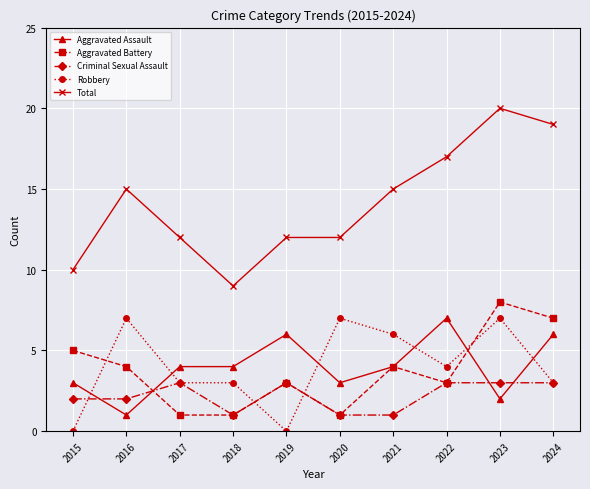

Read the Aggravated Assault value at 2022.

7